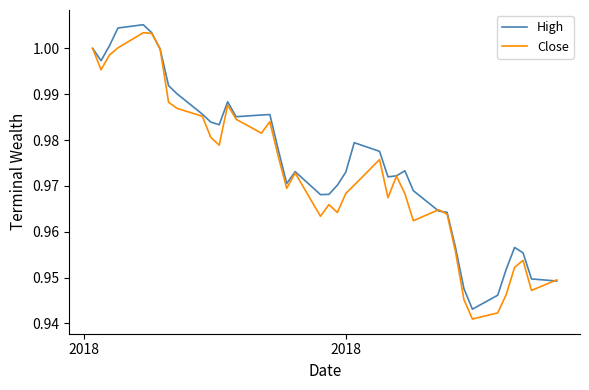

What are all the series names shown in the legend?

High, Close